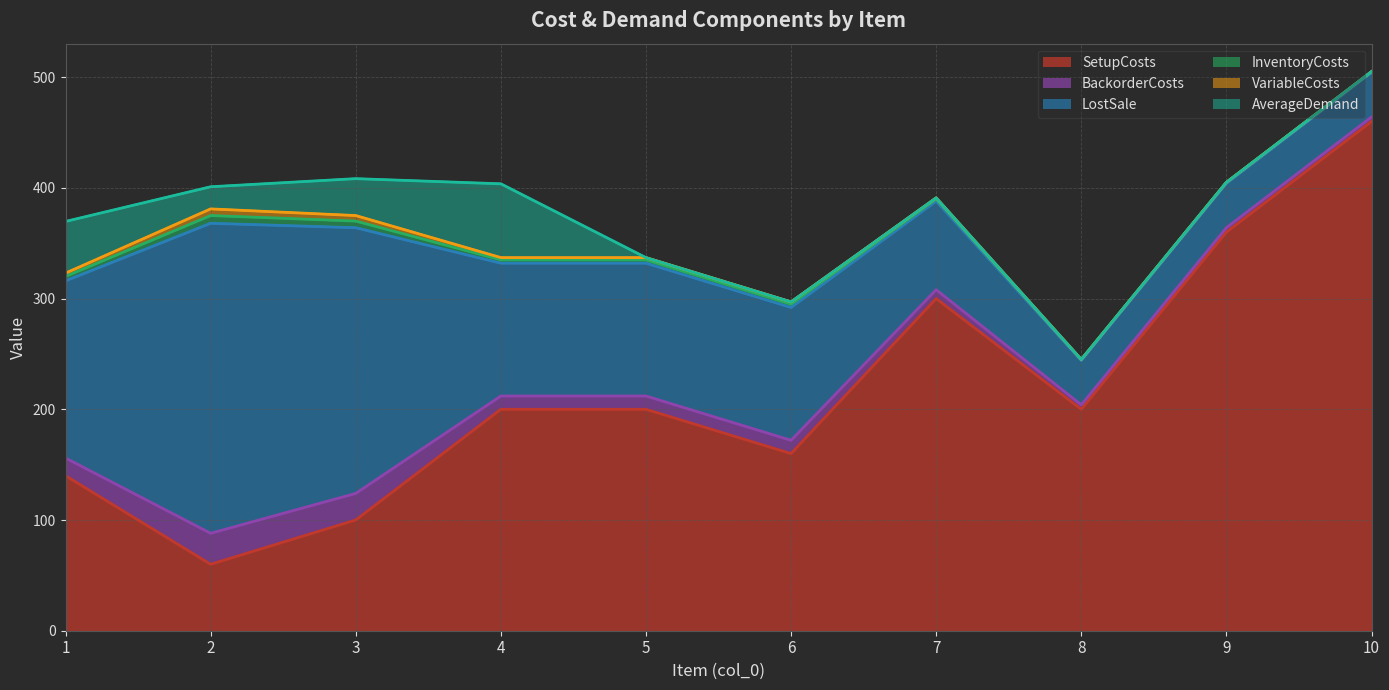

How many LostSale values are between 40 and 160?

8